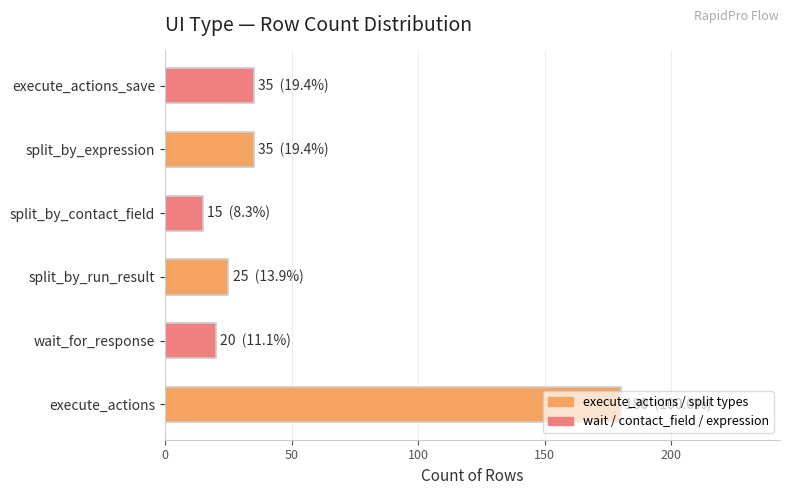

The chart shows a value of 33 at wait_for_response. True or false?

False